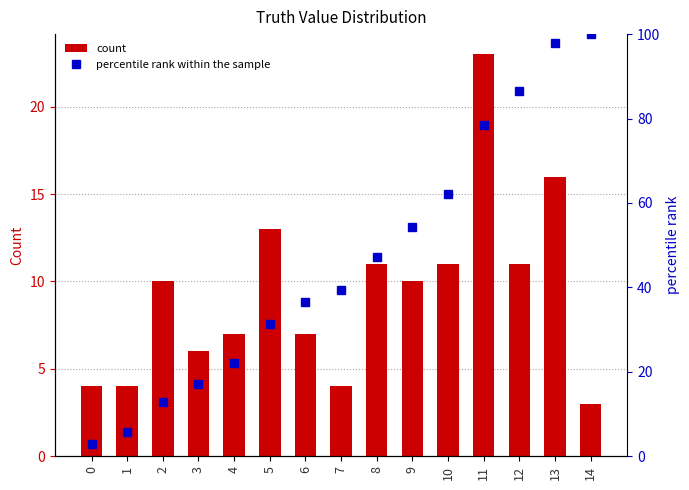

List the labels in order of percentile rank within the sample value, smallest first.

0, 1, 2, 3, 4, 5, 6, 7, 8, 9, 10, 11, 12, 13, 14